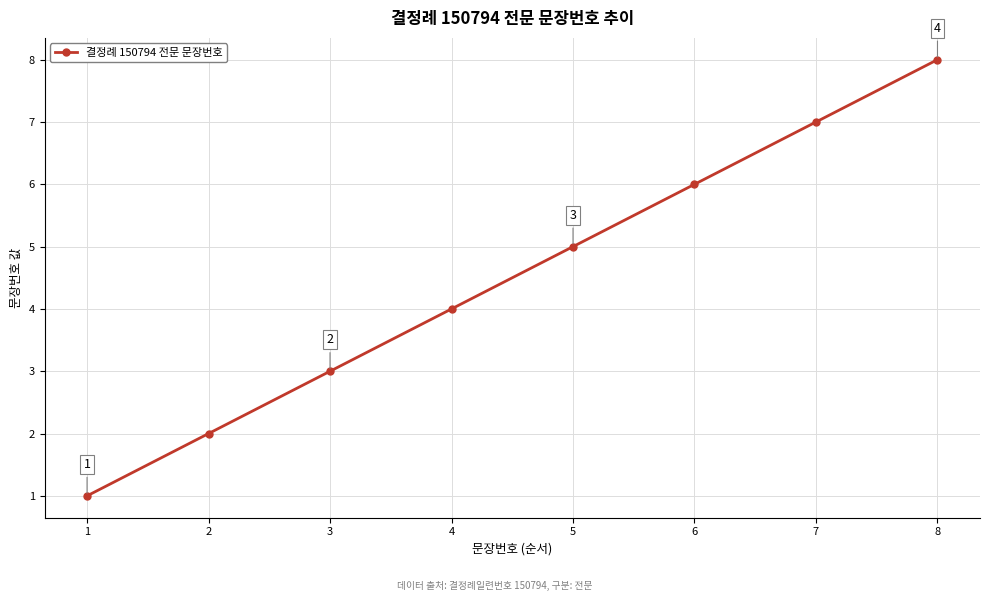

Is this an area chart (filled region under the line)?

No